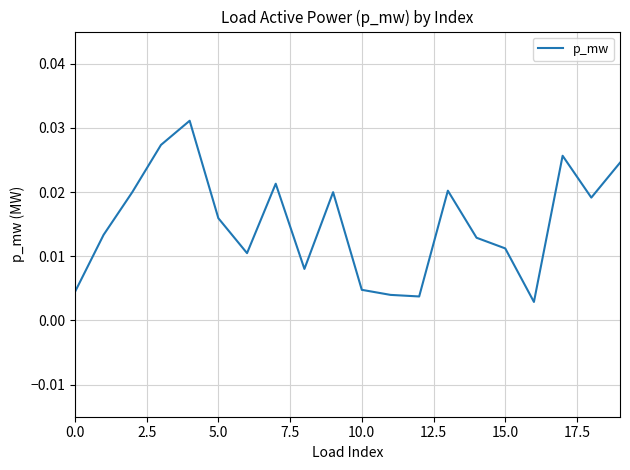

Does the chart have visible grid lines?

Yes